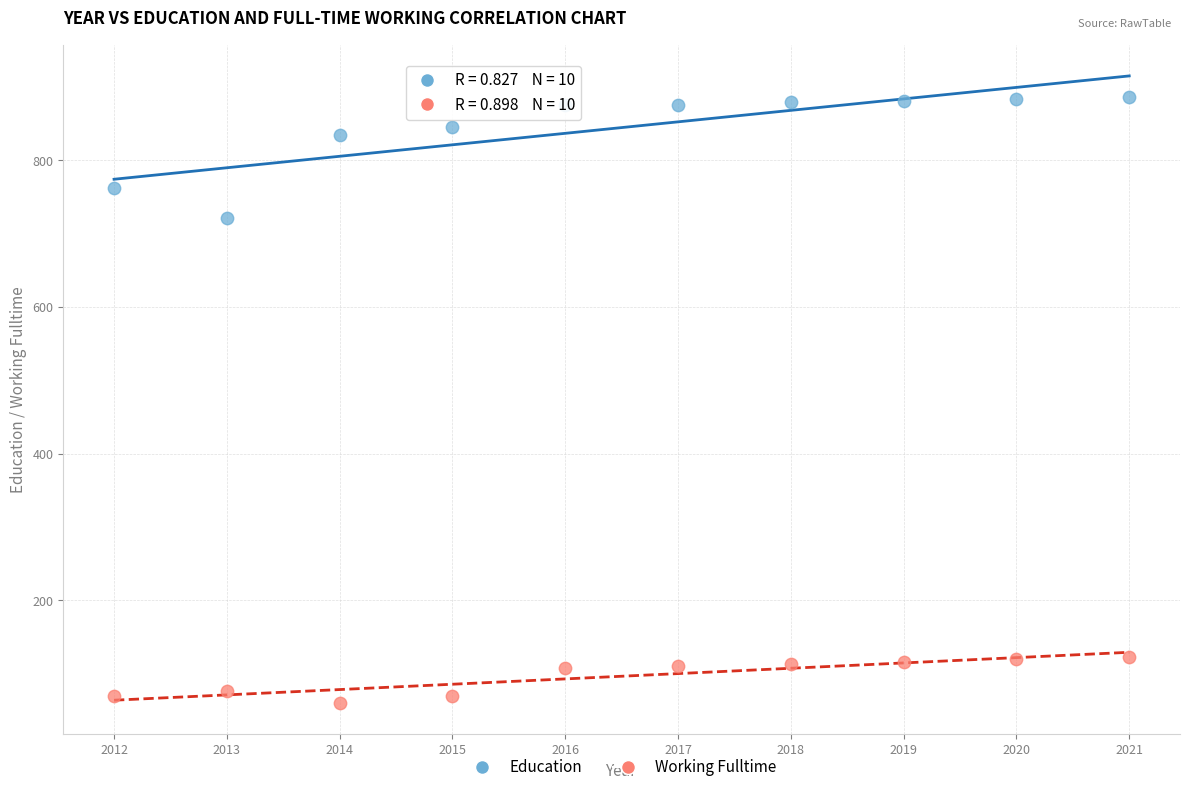

Across all series, what Y value is closest to 473?

722